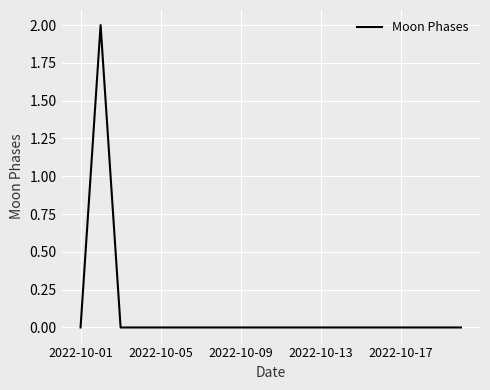

Does the chart have visible grid lines?

Yes